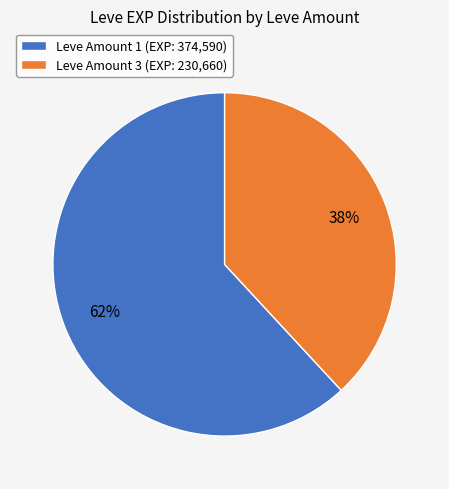

Which has a higher value, Leve Amount 1 (EXP: 374,590) or Leve Amount 3 (EXP: 230,660)?

Leve Amount 1 (EXP: 374,590)